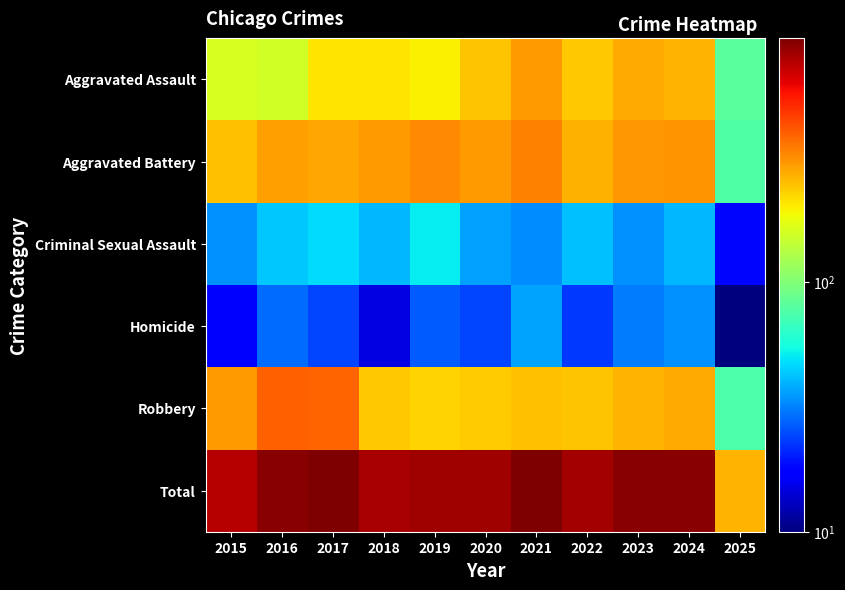

List the series in order of their peak value, highest first.

Total, Robbery, Aggravated Battery, Aggravated Assault, Criminal Sexual Assault, Homicide